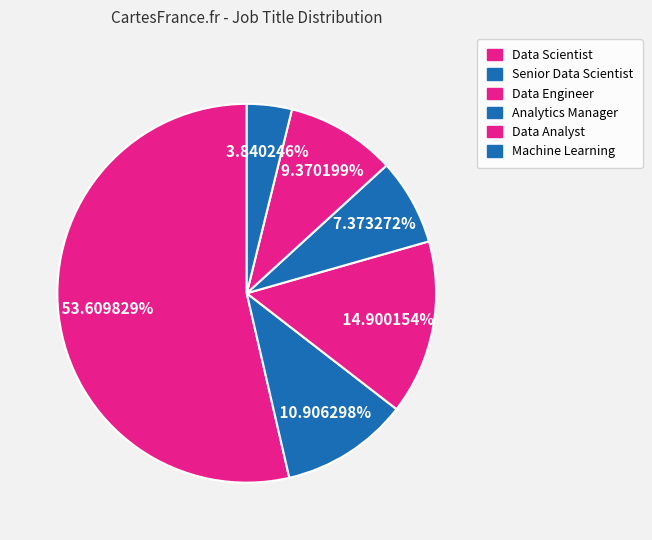

To the nearest percent, what is the difference between the Data Scientist and Data Analyst slice percentages?

44%